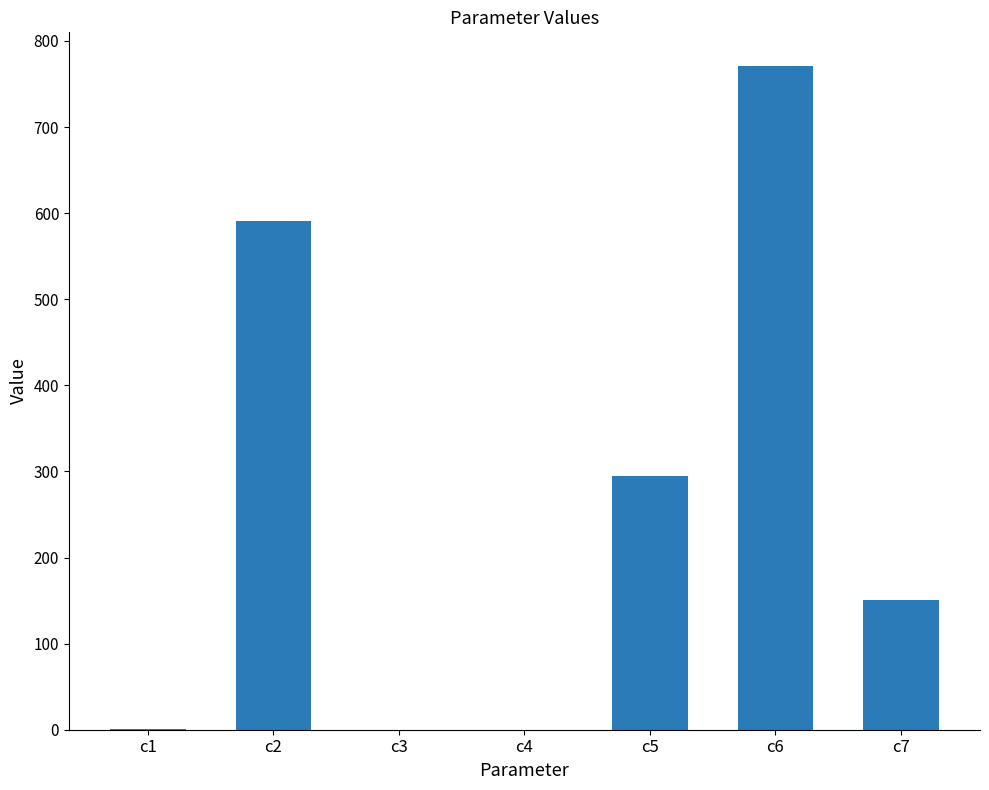

Is it true that the value at c6 is 1059.8?

False